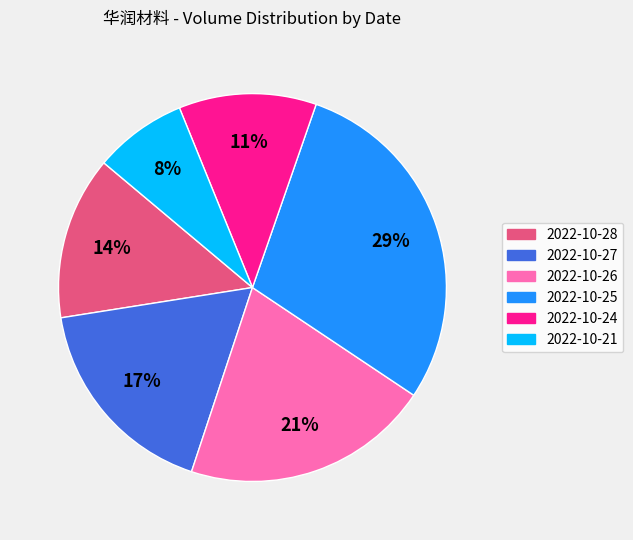

How many segments does this pie chart have?

6